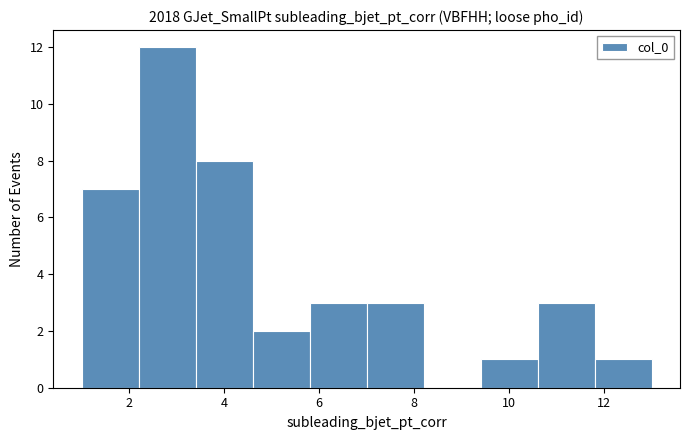

Reading left to right, list every bar in this chart as the range it spans on the x-axis followed by its height. The values are not printed on the chart, so give them approximately, as read against the axis.

1.0 to 2.2: 7
2.2 to 3.4: 12
3.4 to 4.6: 8
4.6 to 5.8: 2
5.8 to 7.0: 3
7.0 to 8.2: 3
8.2 to 9.4: 0
9.4 to 10.6: 1
10.6 to 11.8: 3
11.8 to 13.0: 1